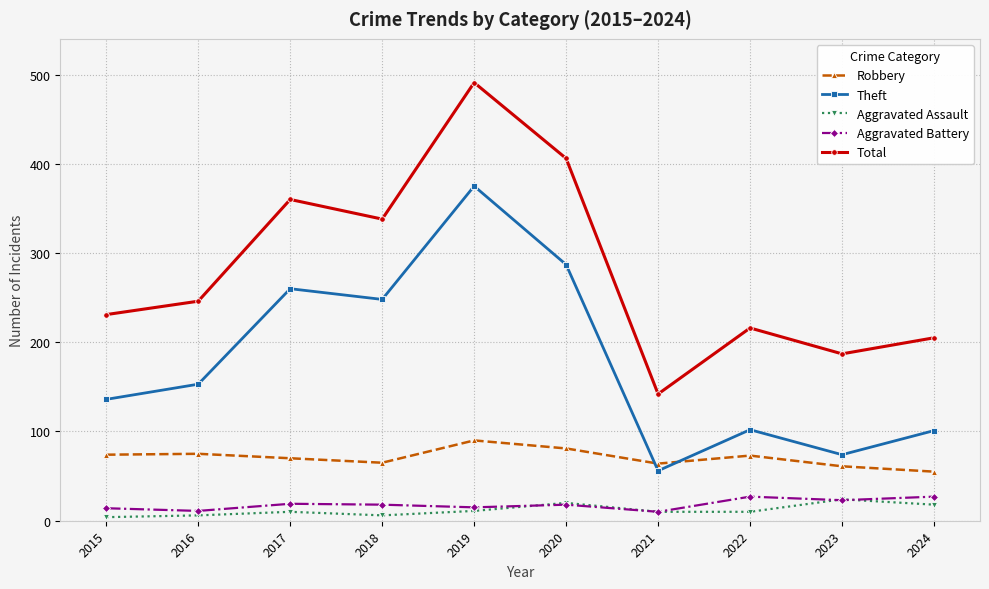

Where is Total nearest to the value 316?

2018